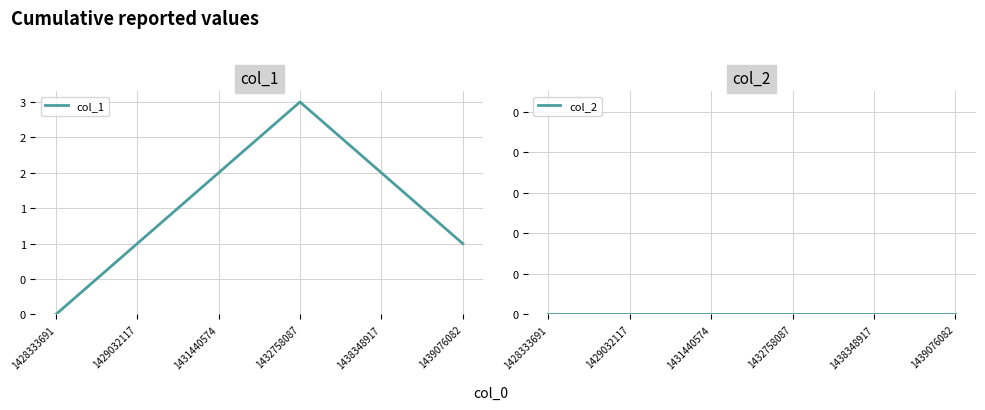

At which category is the sum across all series the highest?

1432758087